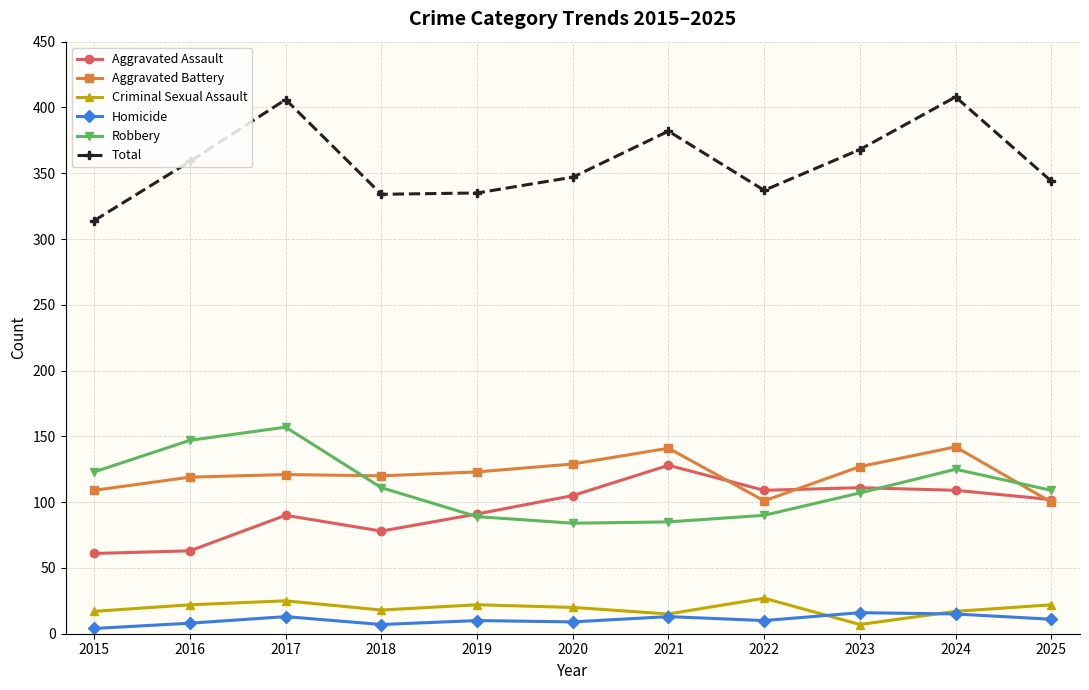

At how many categories does at least one series exceed 98?

11